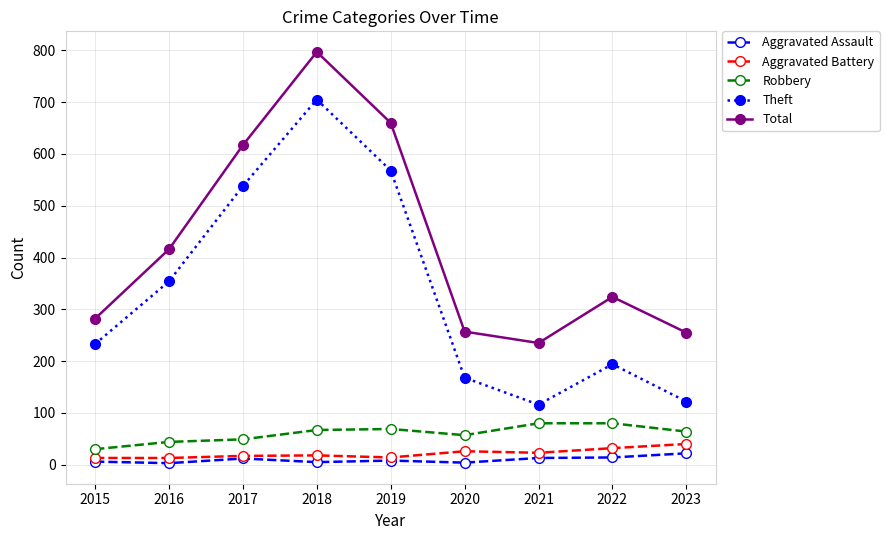

At which label does Robbery first exceed 64?

2018